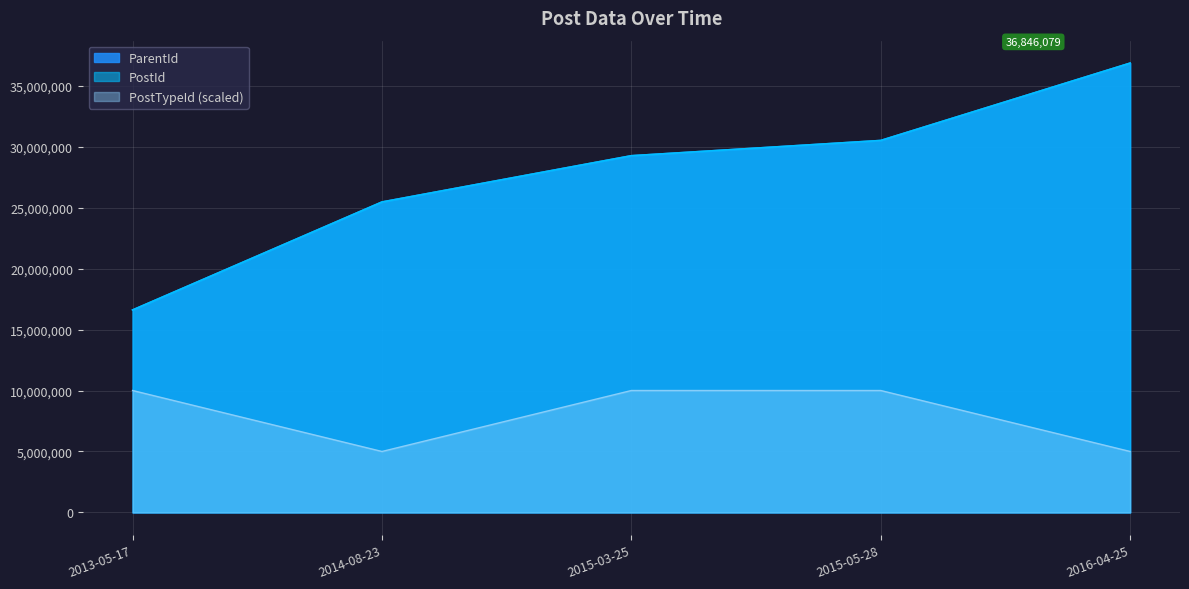

At which label does PostId reach its minimum?

2013-05-17